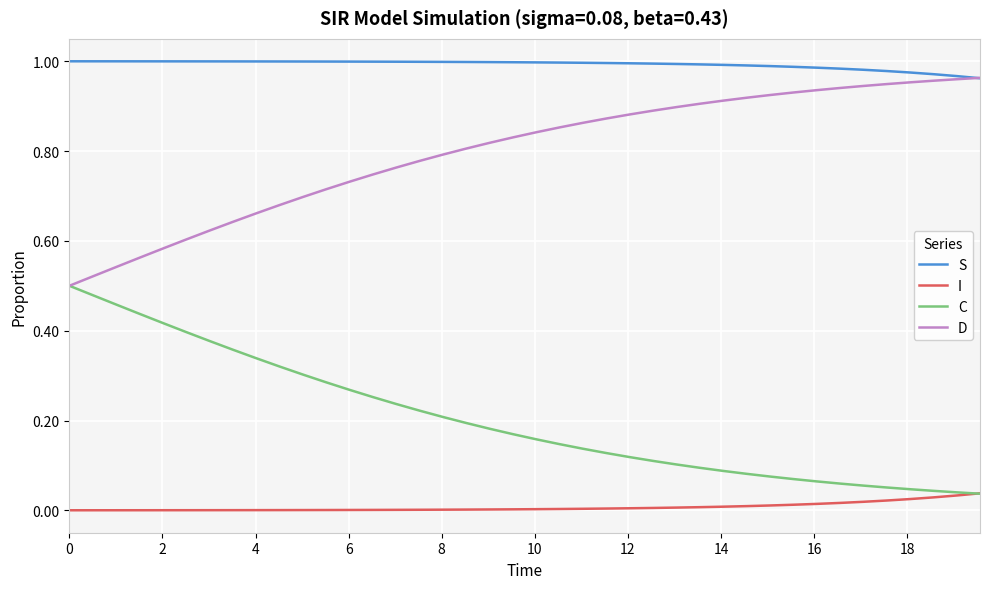

Rank the series by their average value, from highest to lowest.

S, D, C, I